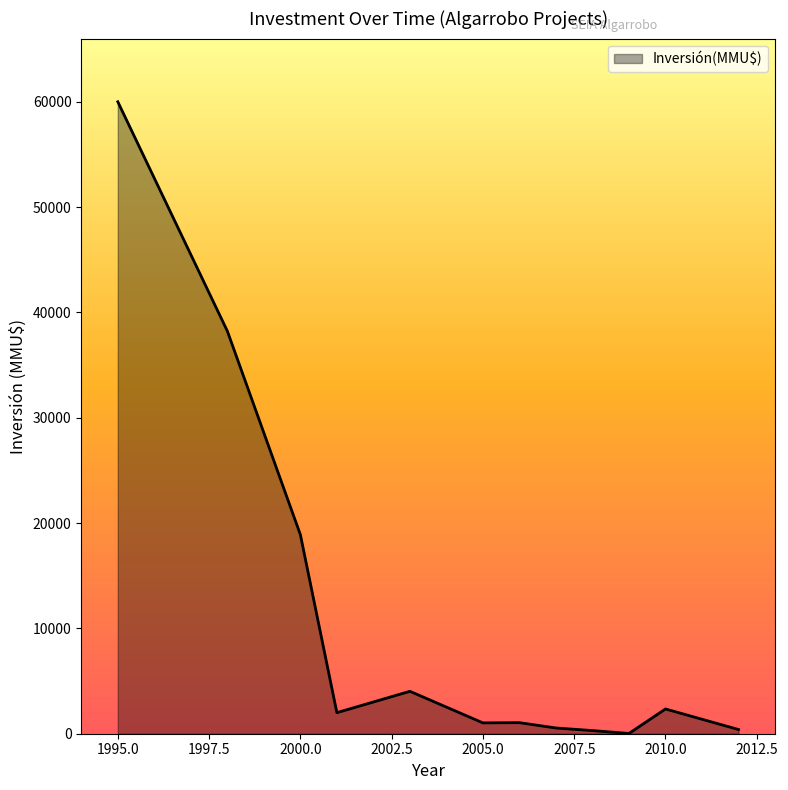

What is the difference between the maximum and minimum values?

59977